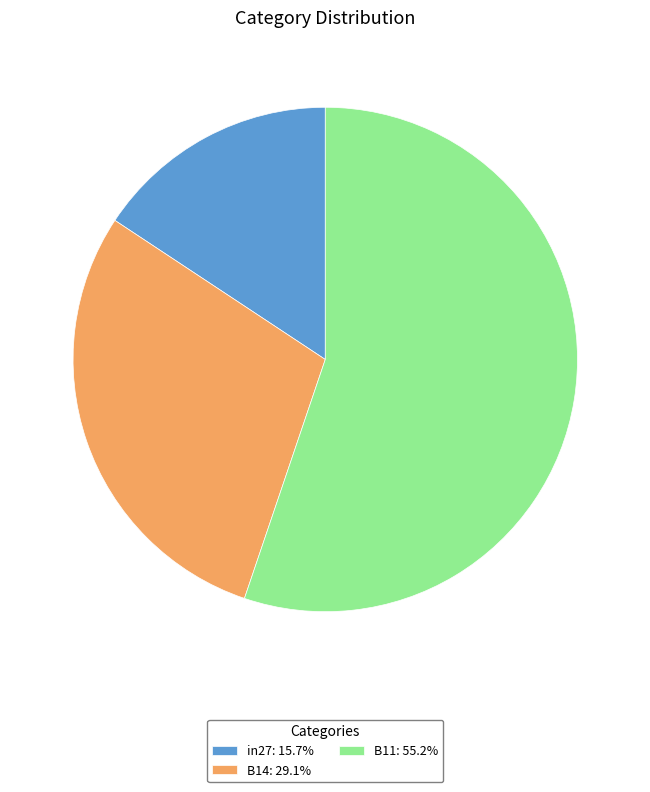

Is it true that in27 is 16% of the pie?

True